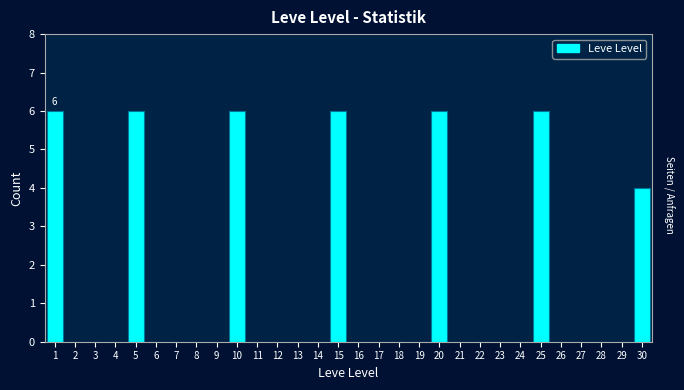

Reading left to right, list all the values displayed in this chart.

1=6	2=0	3=0	4=0	5=6	6=0	7=0	8=0	9=0	10=6	11=0	12=0	13=0	14=0	15=6	16=0	17=0	18=0	19=0	20=6	21=0	22=0	23=0	24=0	25=6	26=0	27=0	28=0	29=0	30=4